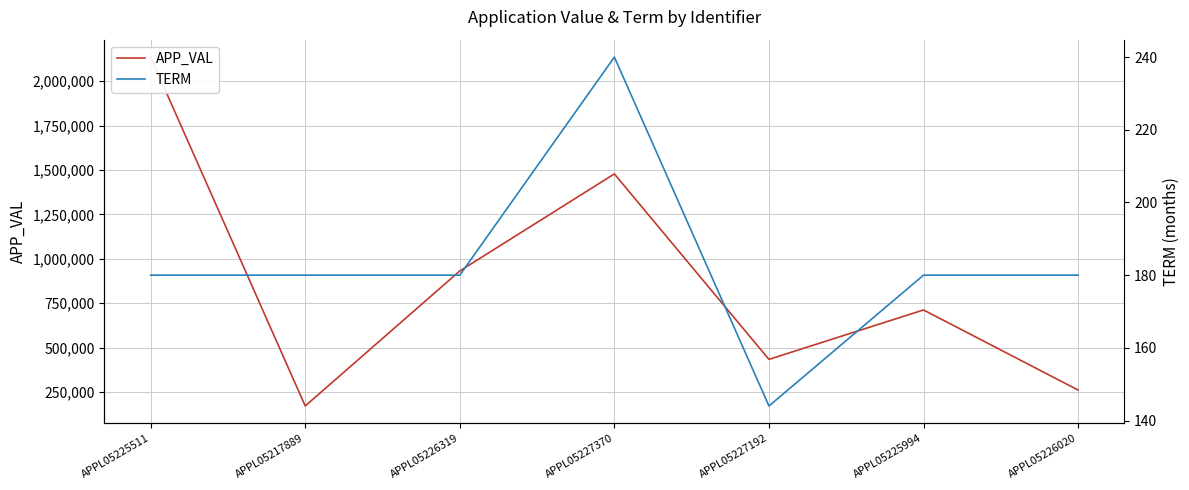

In TERM, how many points are lower than both neighbors (excluding endpoints)?

1